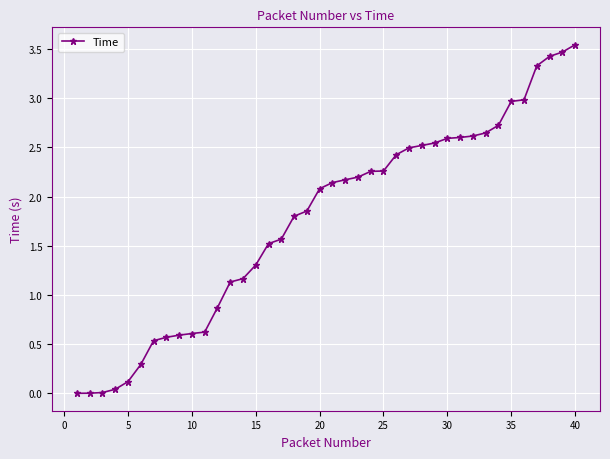

What is the sum of all values?

70.6